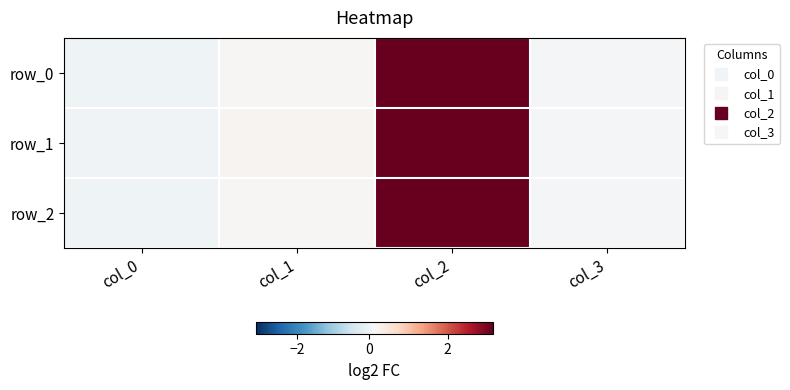

What is the difference between the second highest and second lowest values in the row_1 series?

0.1